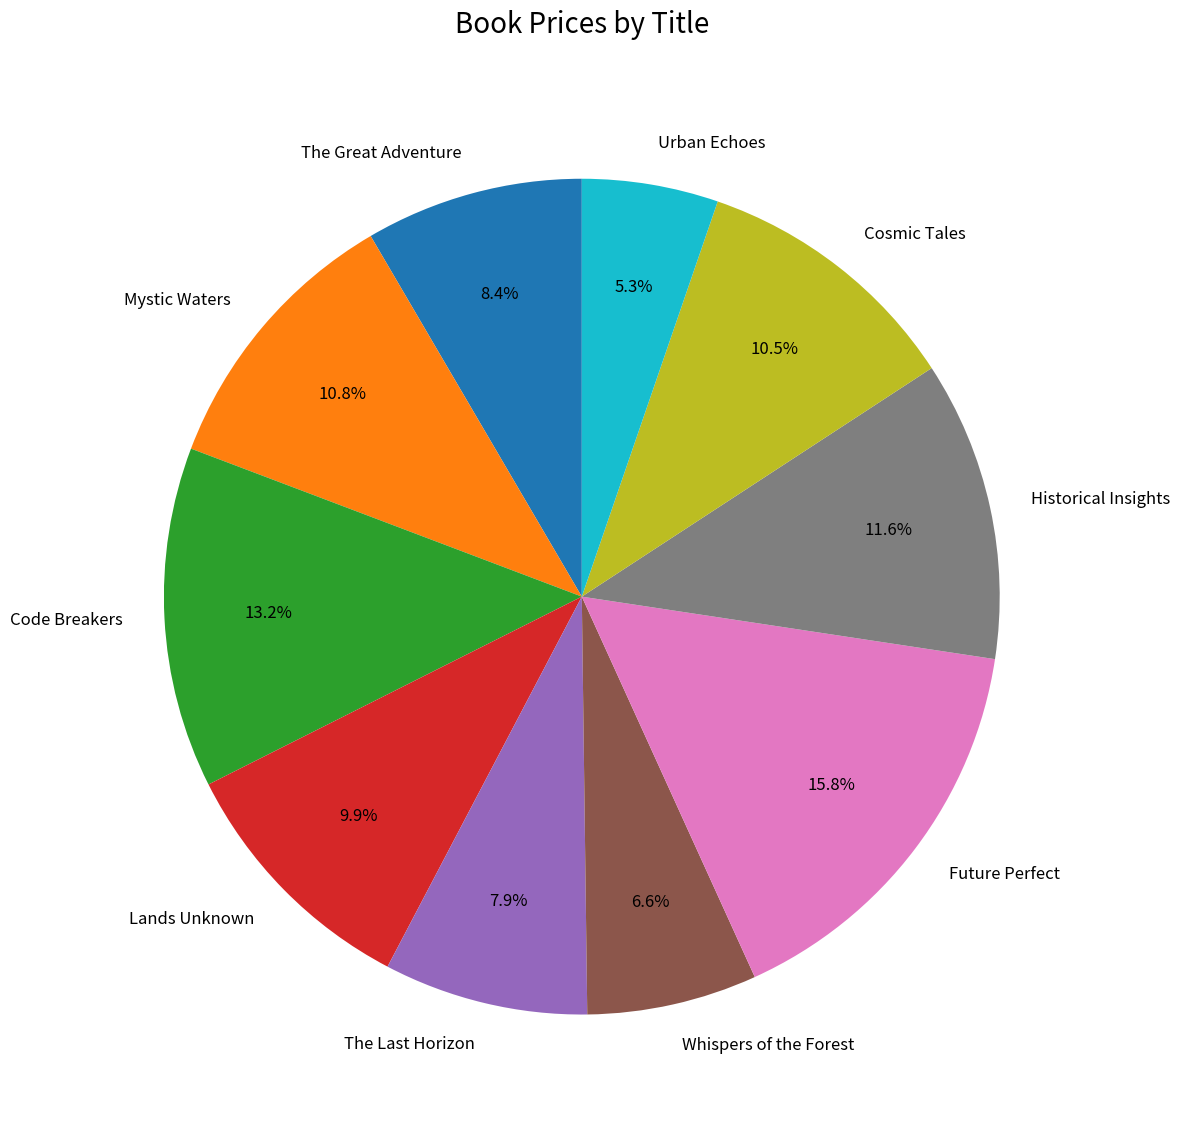

Combined, do The Great Adventure and Code Breakers account for over 50%?

No